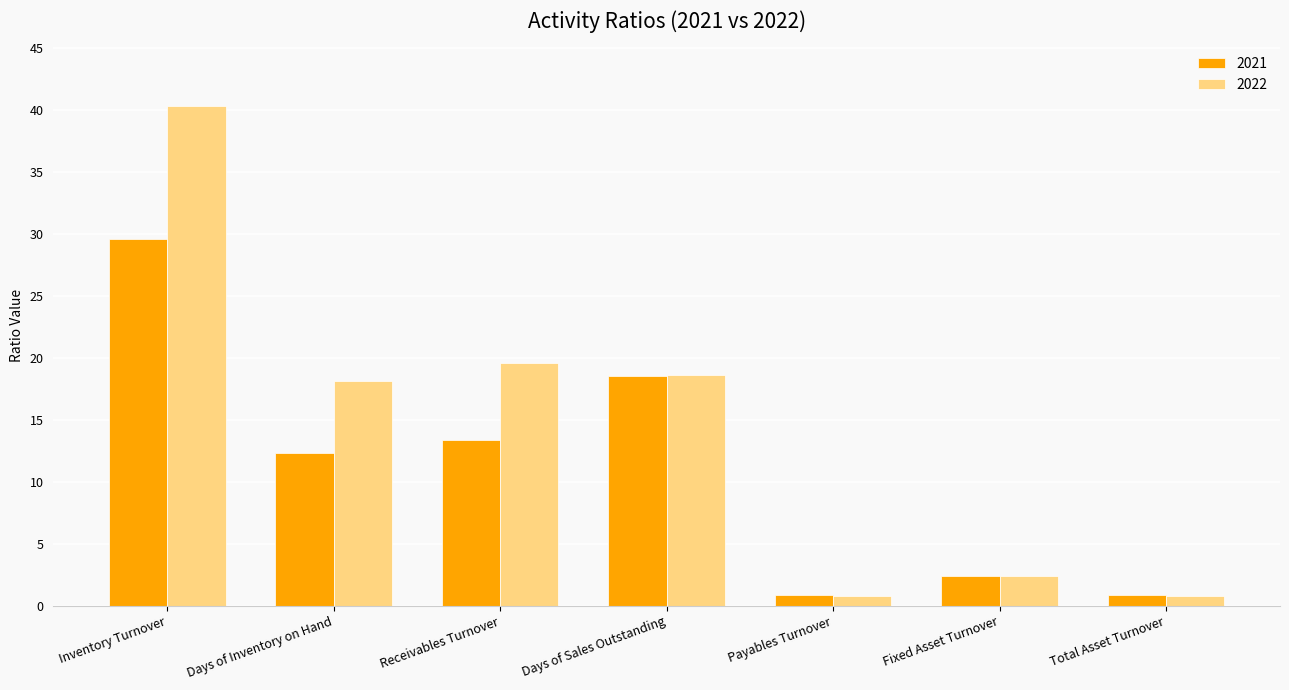

Reading left to right, list all the values displayed in this chart.

2021: Inventory Turnover=29.6	Days of Inventory on Hand=12.3	Receivables Turnover=13.4	Days of Sales Outstanding=18.5	Payables Turnover=0.9	Fixed Asset Turnover=2.4	Total Asset Turnover=0.9
2022: Inventory Turnover=40.3	Days of Inventory on Hand=18.1	Receivables Turnover=19.6	Days of Sales Outstanding=18.6	Payables Turnover=0.8	Fixed Asset Turnover=2.4	Total Asset Turnover=0.8